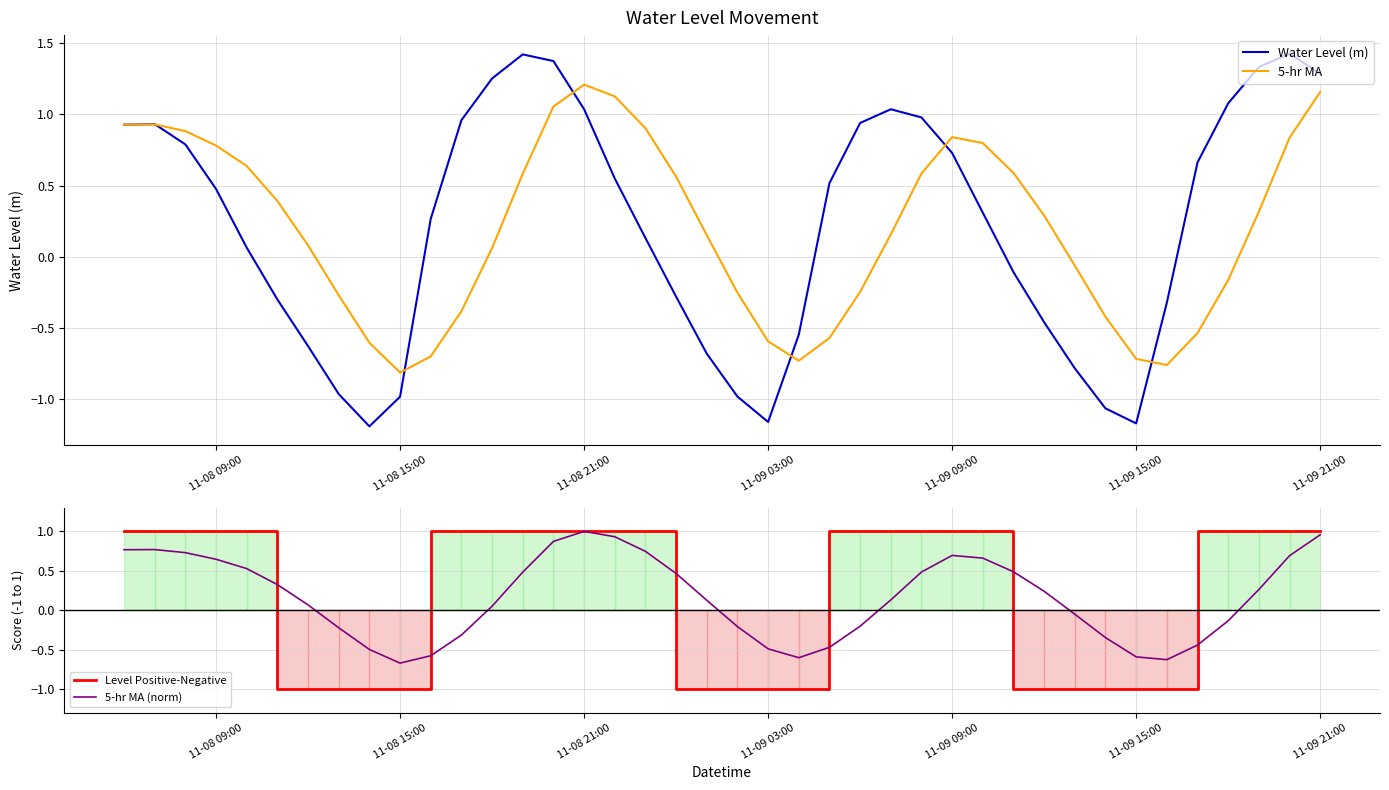

How many values in the 5-hr MA (norm) series exceed 0?

24